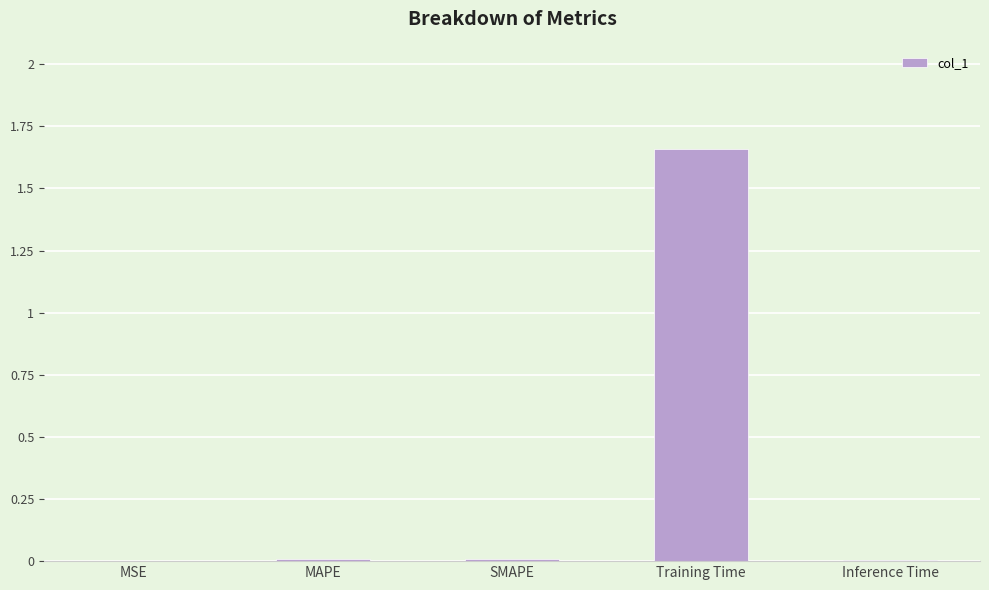

Between Training Time and SMAPE, which is larger?

Training Time